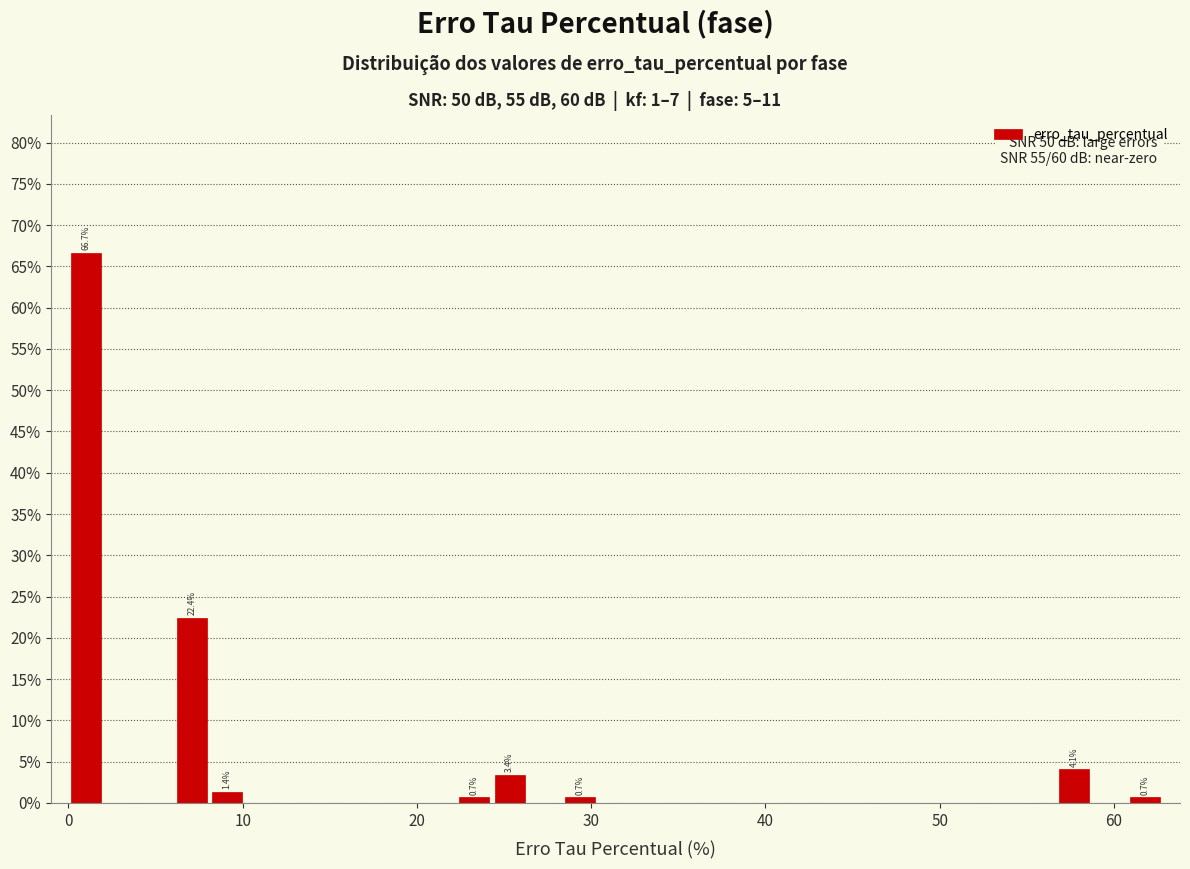

Read against the x-axis, roughly where is the centre of the tallest bar?

1